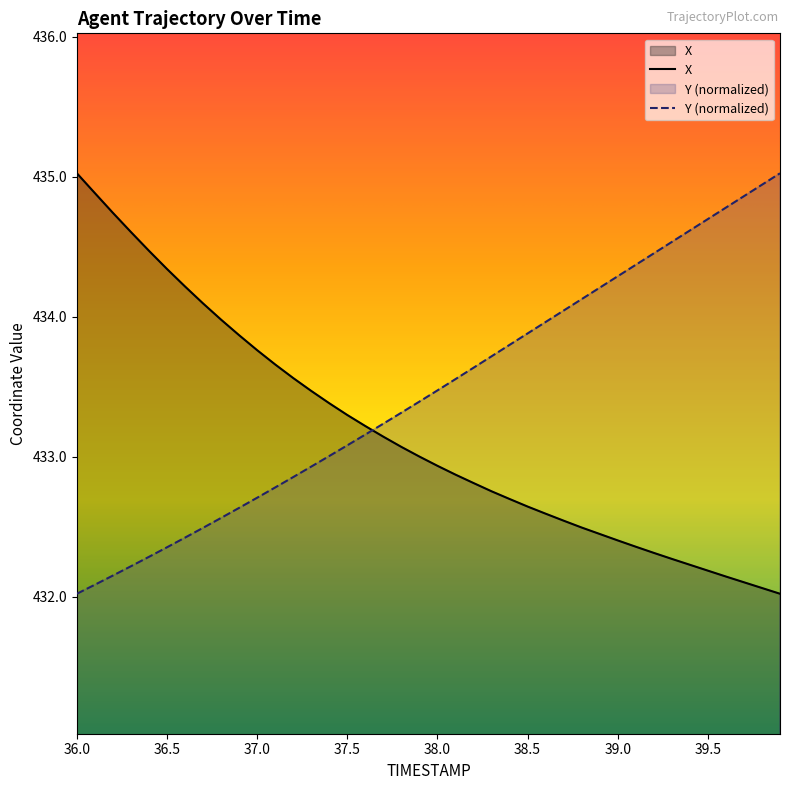

What is the total value across all series at 39.7?

867.0